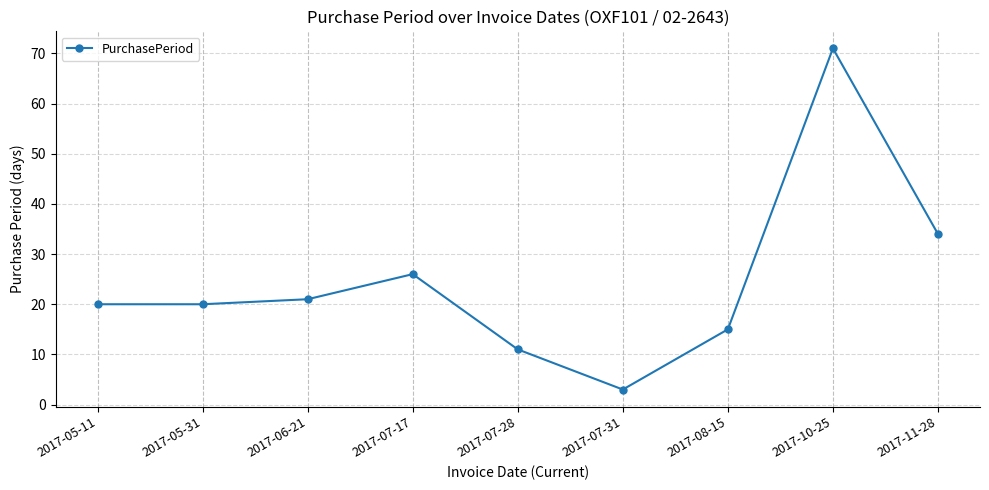

Is it true that the value at 2017-05-31 is 20?

True